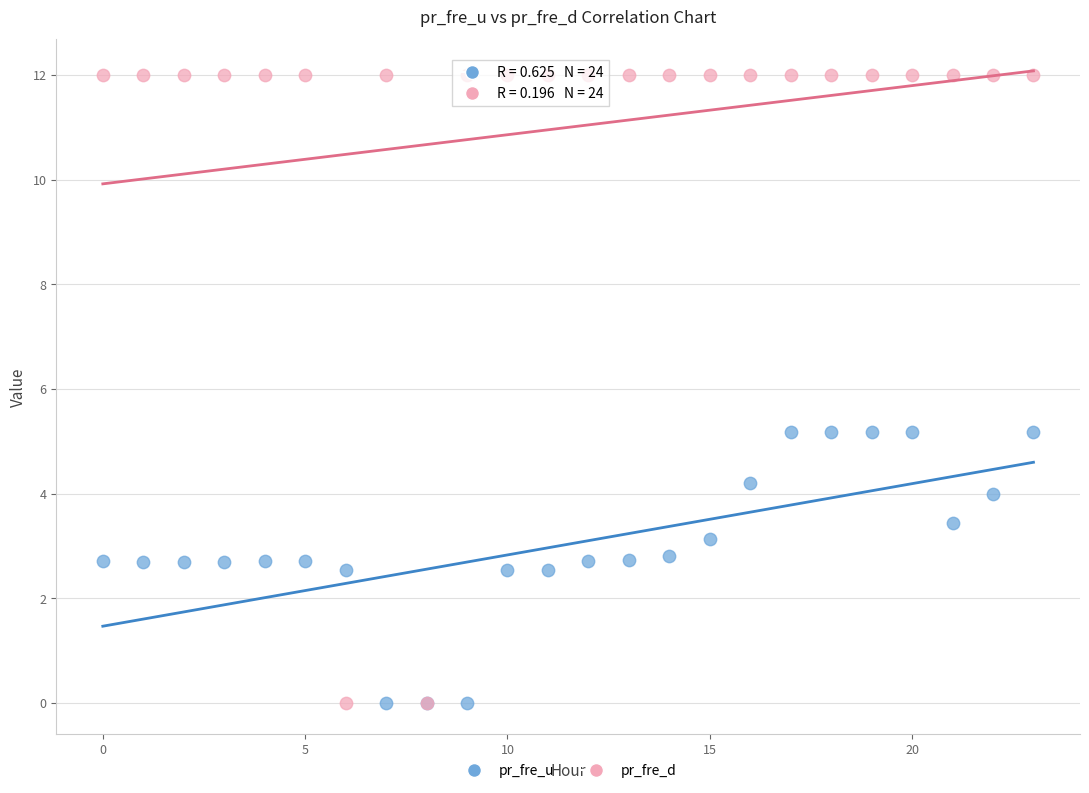

What are all the series names shown in the legend?

pr_fre_u, pr_fre_d